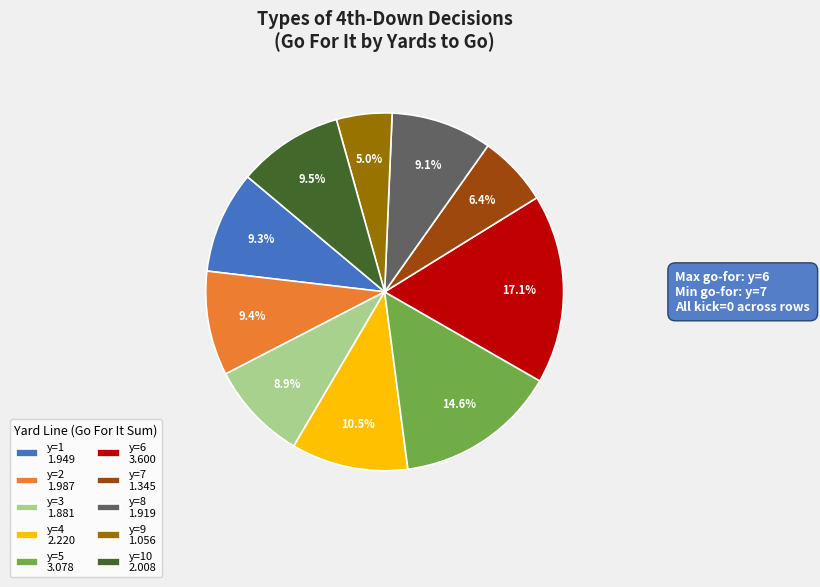

What is the smallest slice in the pie chart?

y=9 1.056